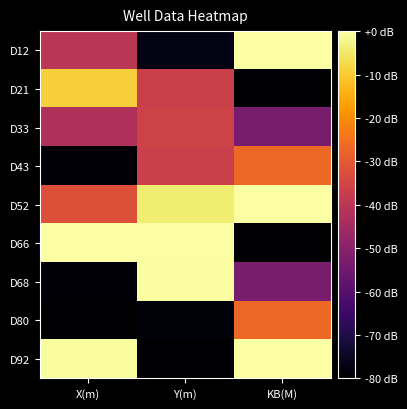

Reading left to right, extract all data points from this chart.

D12: X(m)=-40.3	Y(m)=-77.1	KB(M)=-0.0
D21: X(m)=-9.3	Y(m)=-36.8	KB(M)=-80.0
D33: X(m)=-42.5	Y(m)=-35.6	KB(M)=-53.3
D43: X(m)=-79.2	Y(m)=-36.8	KB(M)=-26.7
D52: X(m)=-31.9	Y(m)=-4.1	KB(M)=-0.0
D66: X(m)=-0.0	Y(m)=-0.0	KB(M)=-80.0
D68: X(m)=-79.2	Y(m)=-0.6	KB(M)=-53.3
D80: X(m)=-80.0	Y(m)=-78.6	KB(M)=-26.7
D92: X(m)=-0.9	Y(m)=-80.0	KB(M)=-0.0